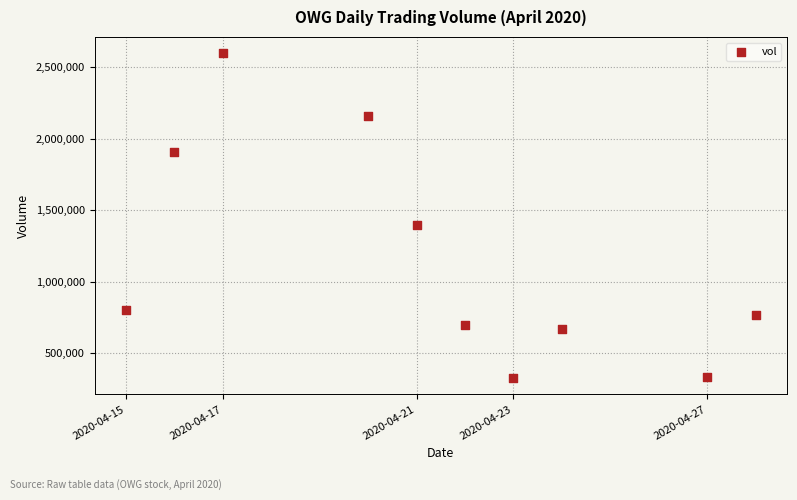

What is the range of Y values (max minus min)?

2272300